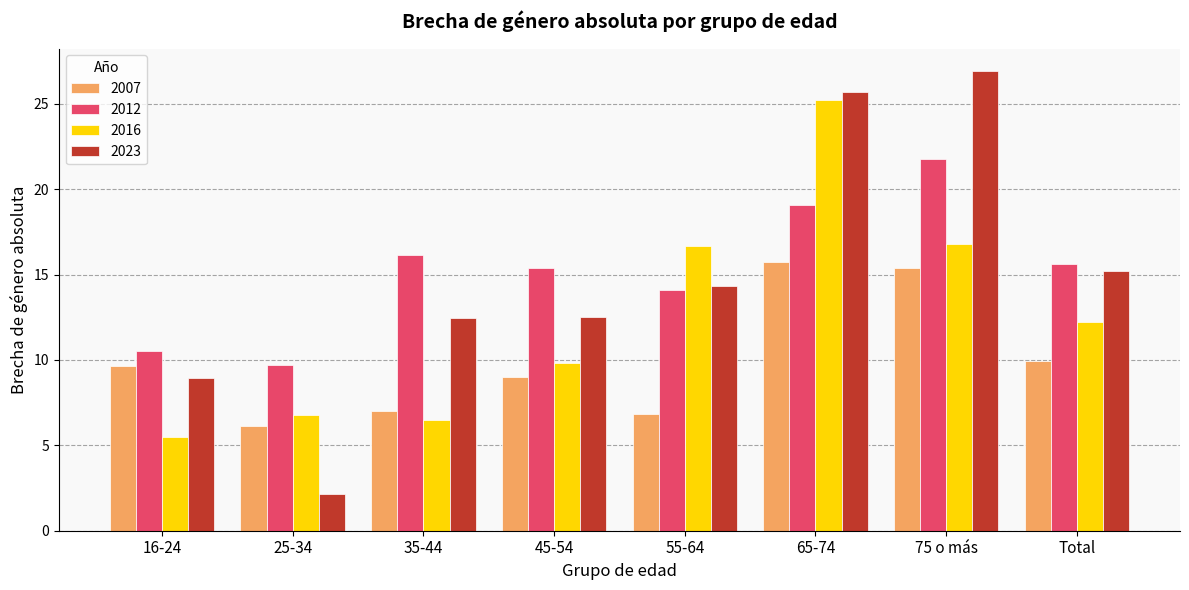

At which label does 2012 first exceed 15?

35-44